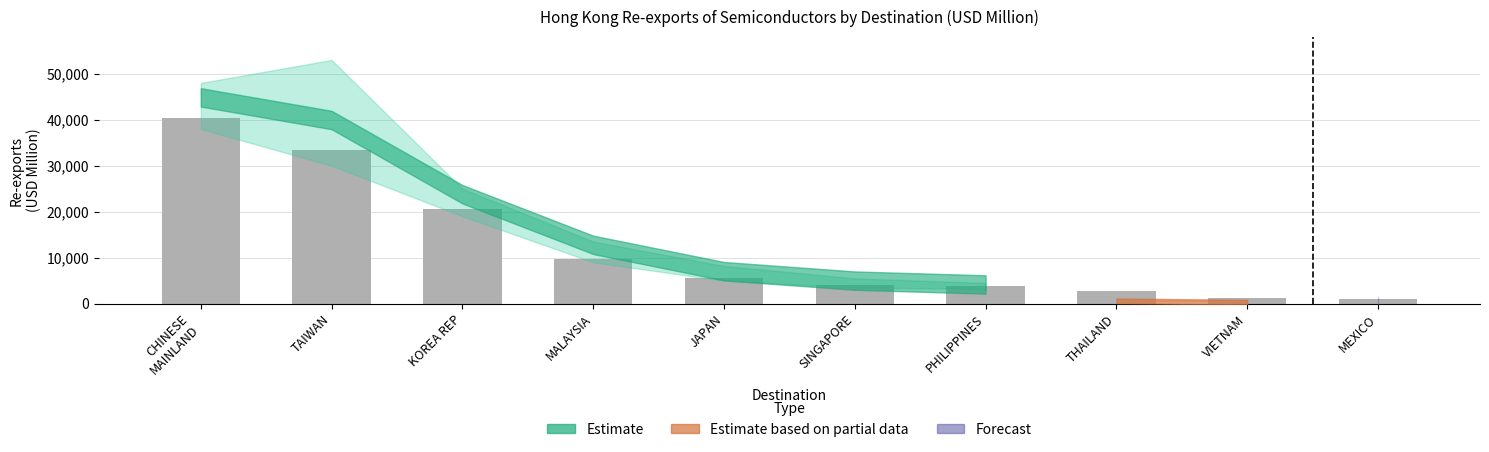

At how many categories does at least one series exceed 24583?

2